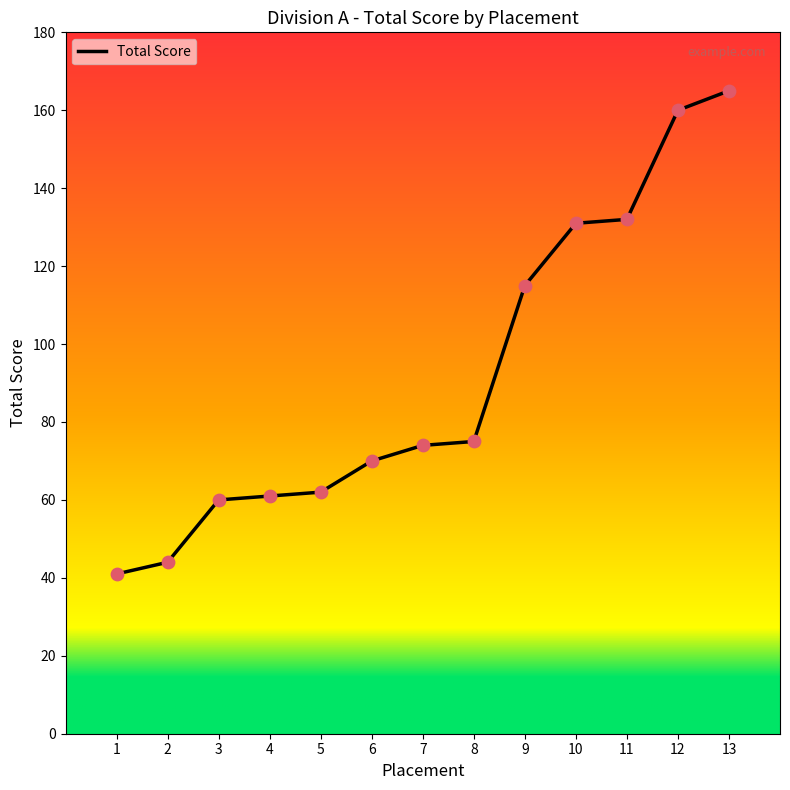

What is the ratio of the value at 12 to the value at 8?

2.1